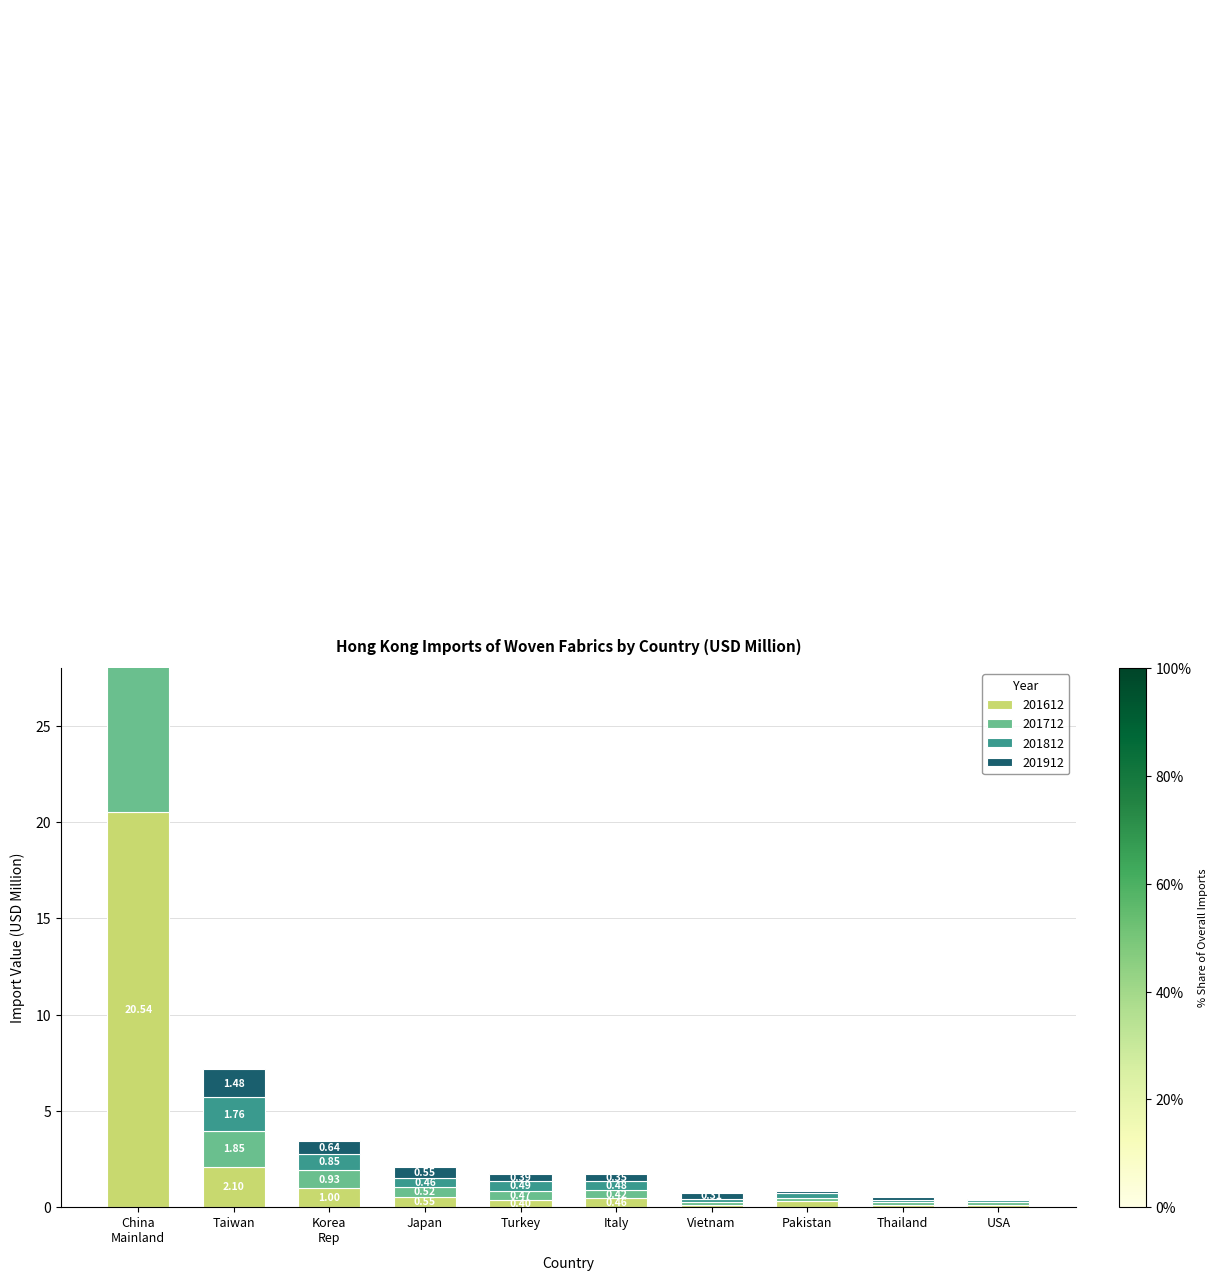

Which series has the largest total across all categories?

201612